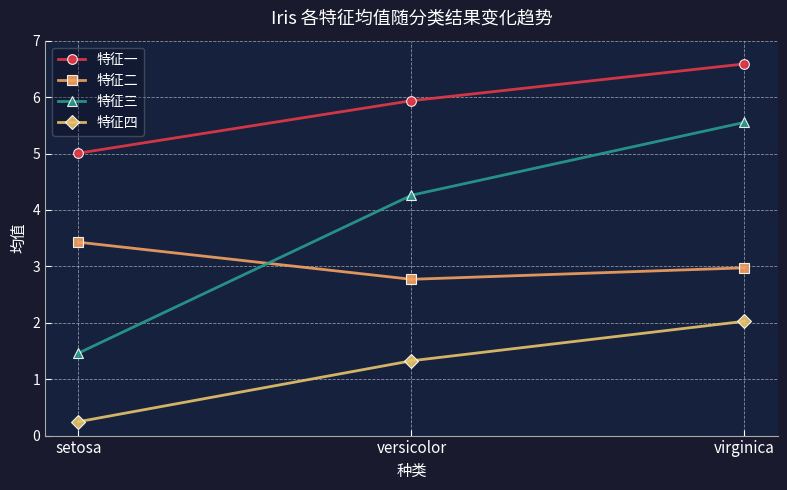

True or false: 特征三 has a value of 3.6 at virginica.

False